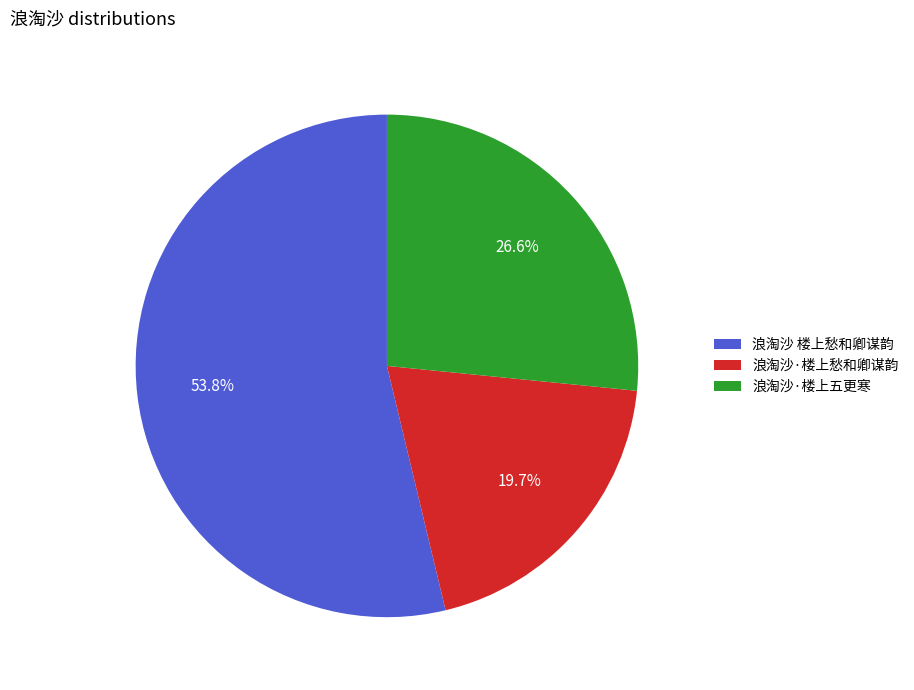

How much of the chart is everything except 浪淘沙·楼上五更寒?

73.4%